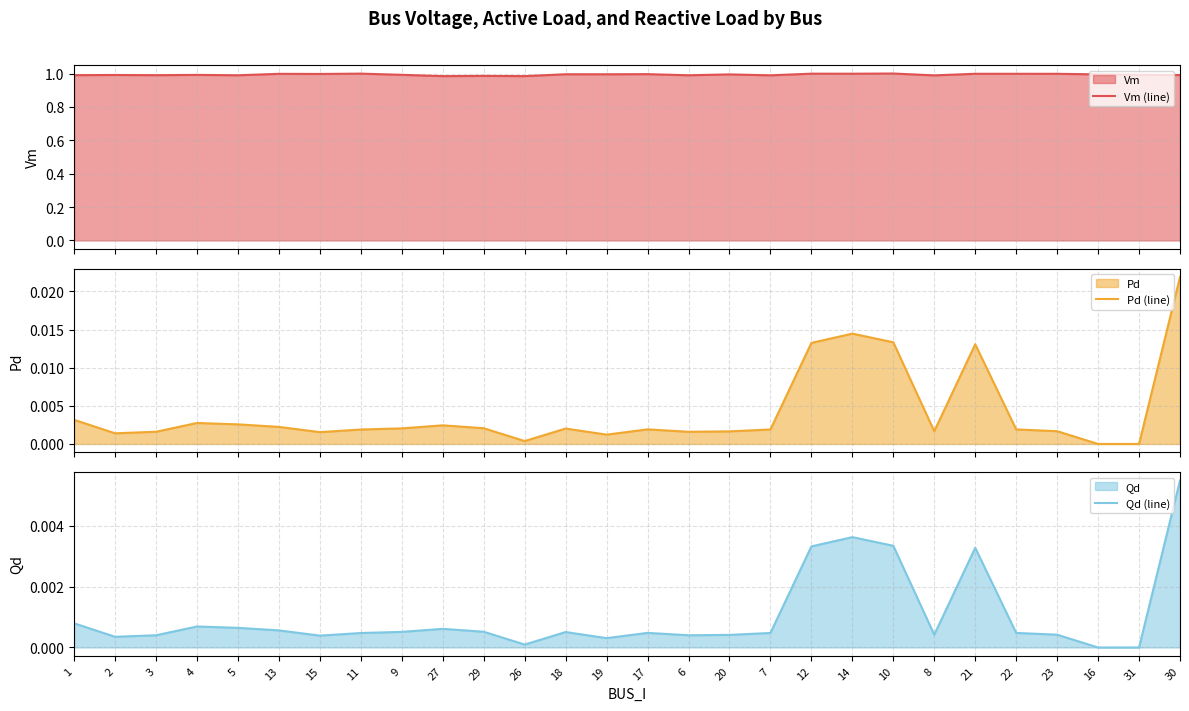

Does the chart have visible grid lines?

Yes